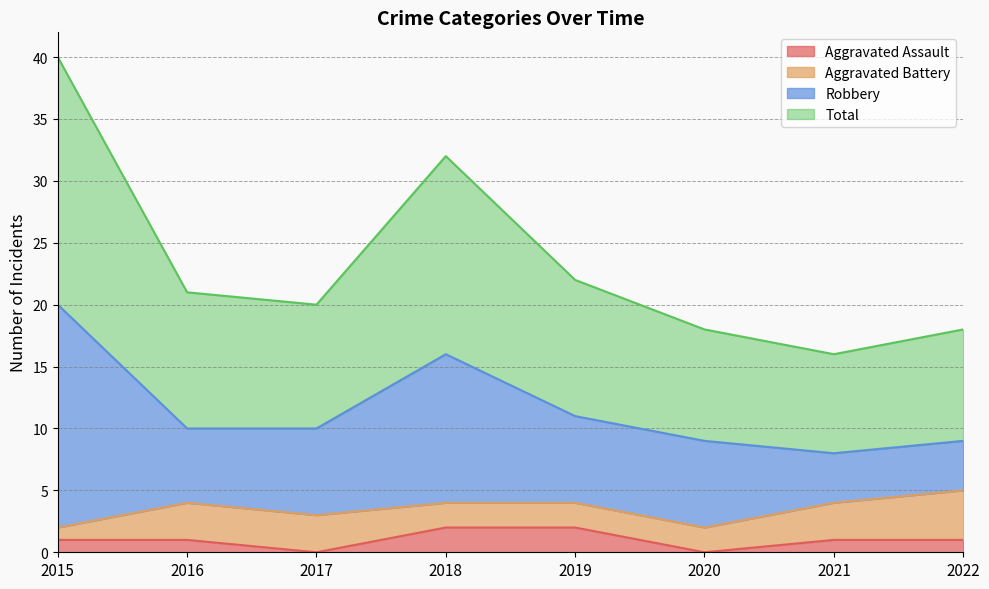

Does the chart display data point markers on the line(s)?

No